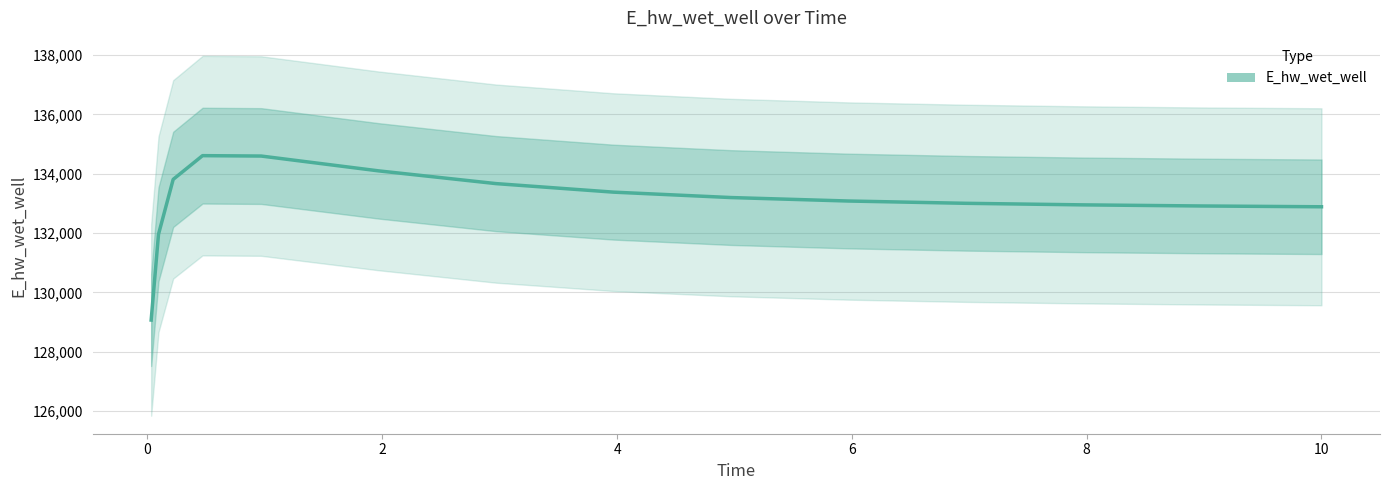

What is the sum of the values at 11 and 10?

265950.8